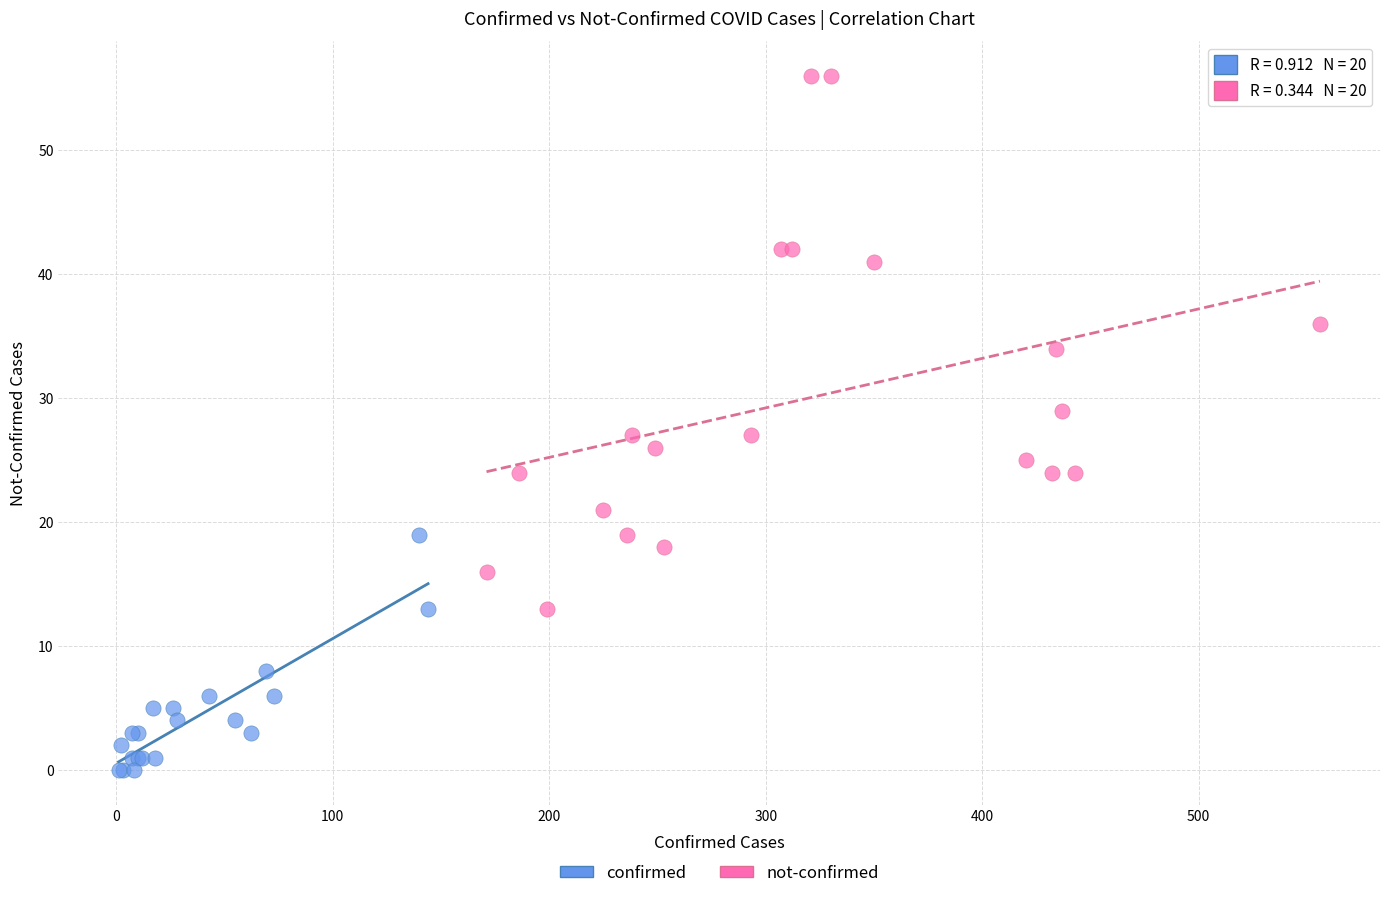

Which series has the largest Y range (max minus min)?

not-confirmed